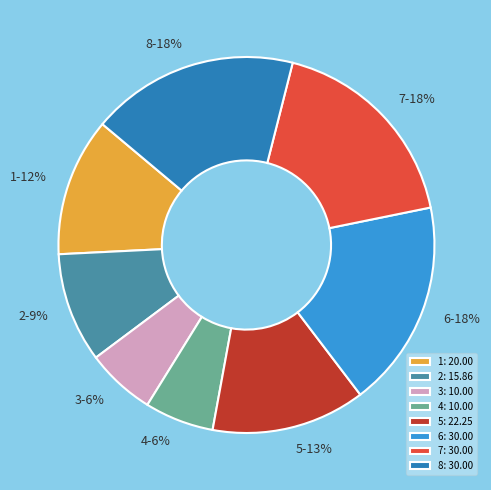

Combined, do 4 and 5 account for over 50%?

No